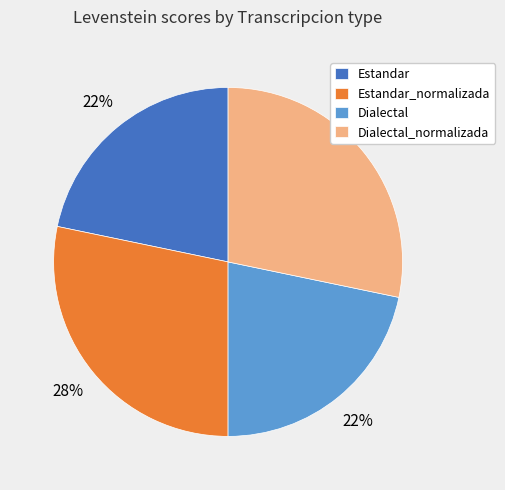

Is it true that Dialectal_normalizada is 28% of the pie?

True